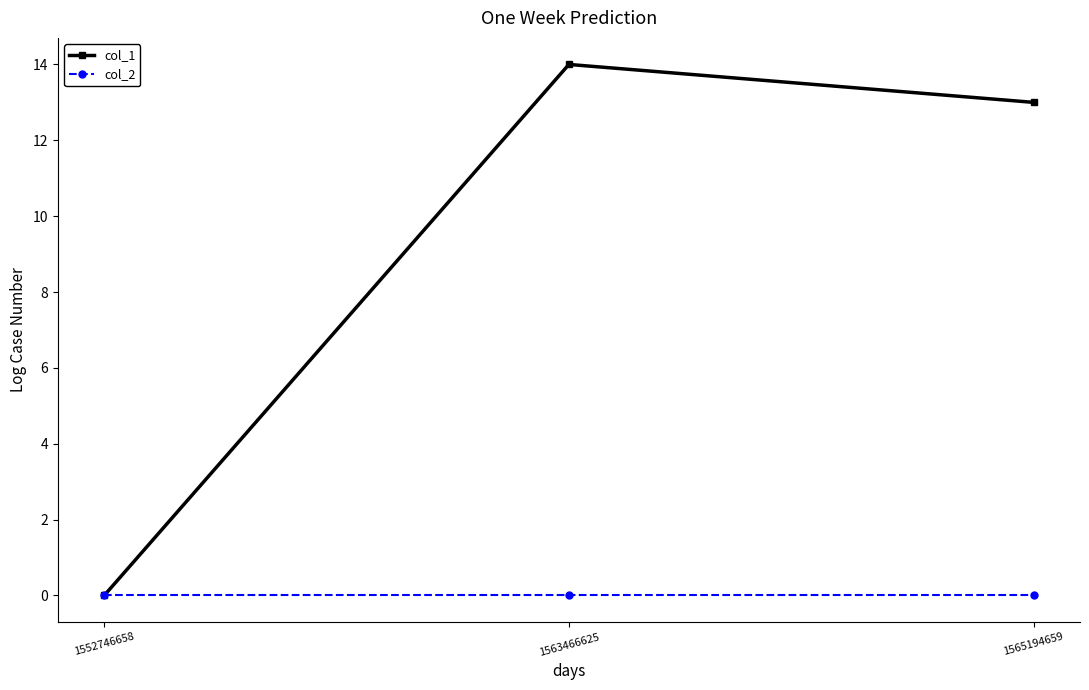

Is the value of col_2 at 1552746658 greater than the value of col_1 at 1565194659?

No